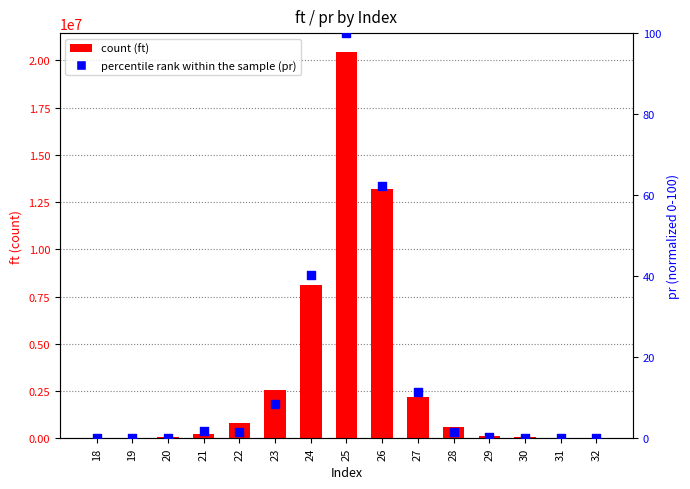

Which series contains the lowest Y value?

percentile rank within the sample